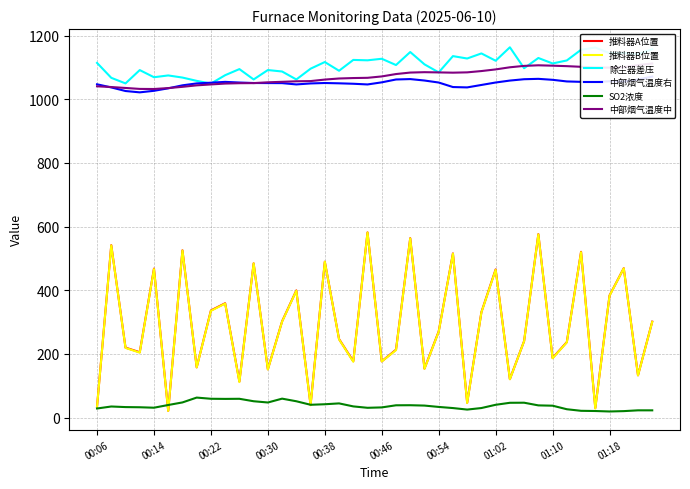

What is the maximum value shown in the chart?

1163.1